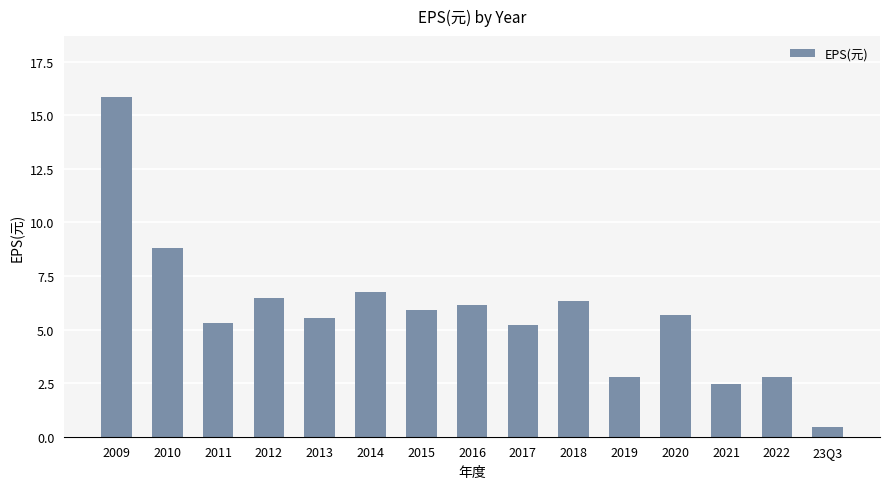

What position from the right is 2016?

8